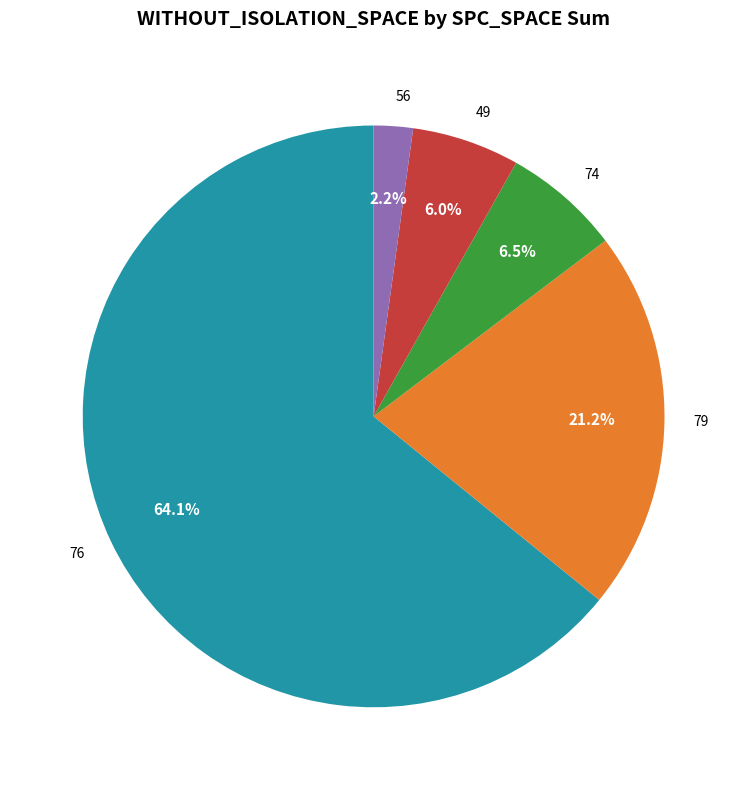

Which slice is the largest?

76